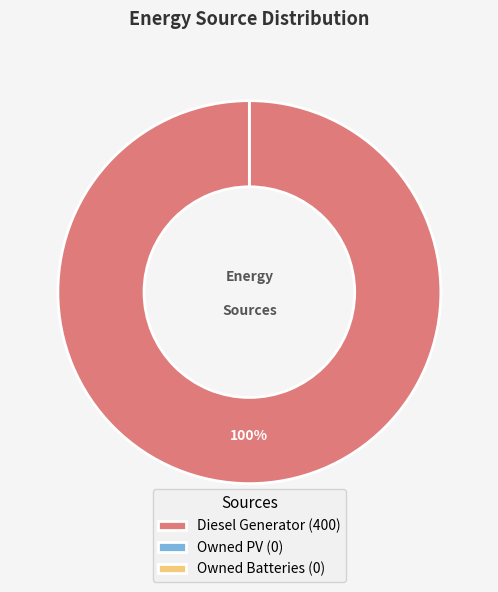

To the nearest percent, what percentage of the pie is Diesel Generator?

100%